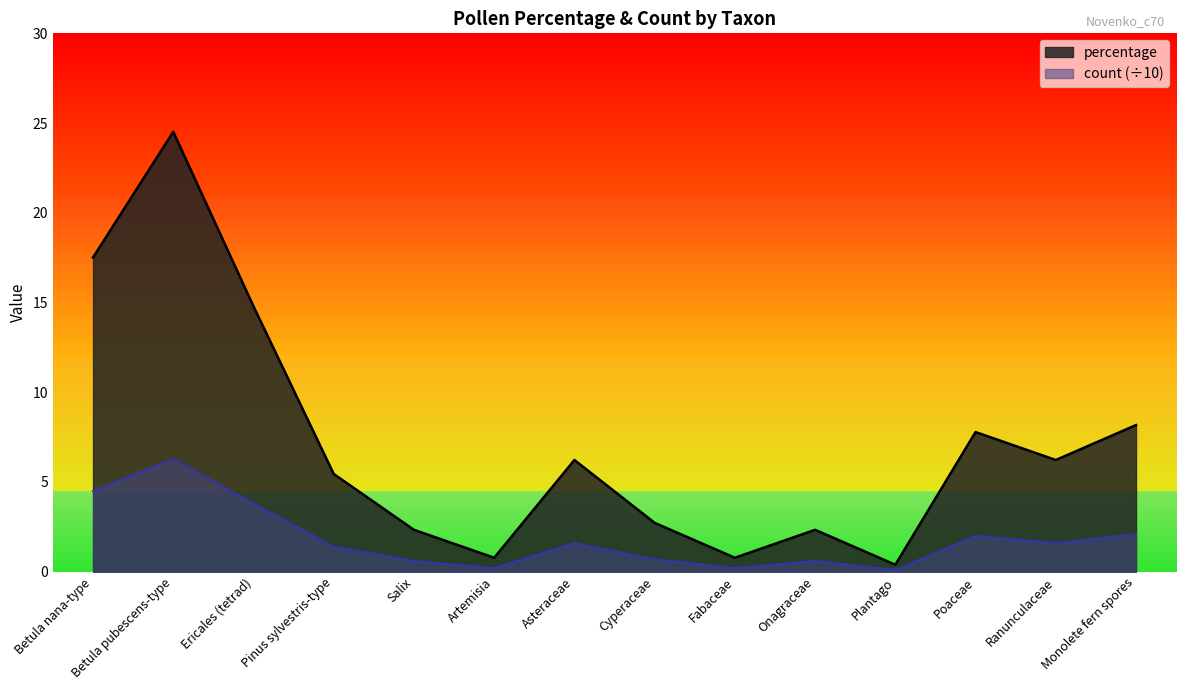

List the series in order of their overall mean, highest first.

percentage, count (÷10)